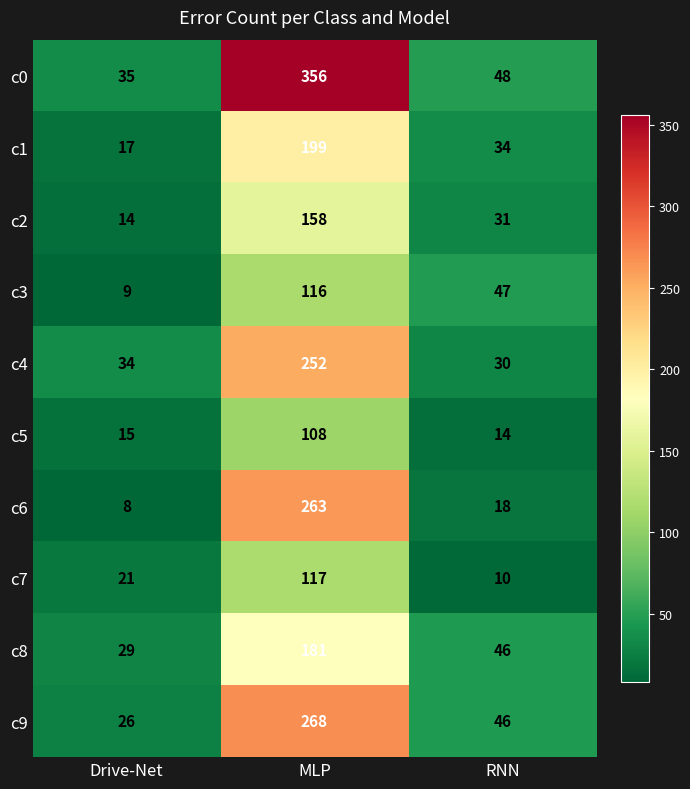

What is the sum of the c4 values at Drive-Net and MLP?

286